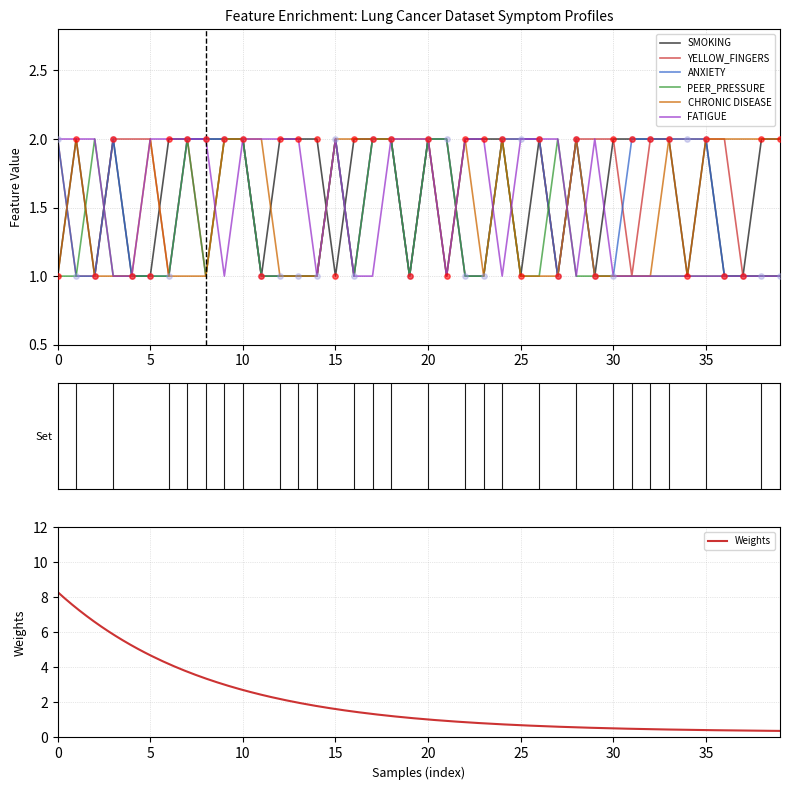

Which series has the widest spread of Y values?

SMOKING